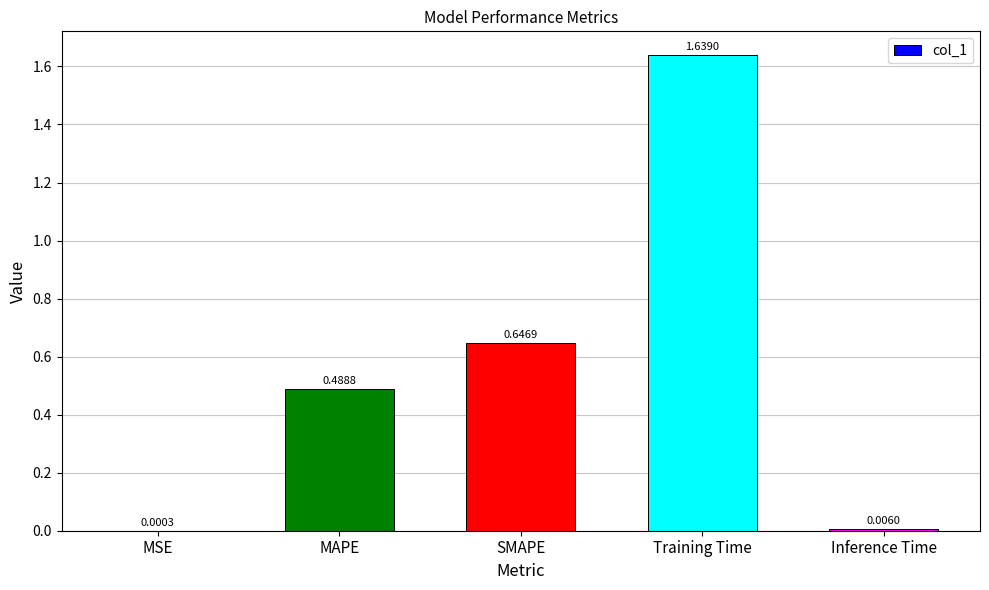

How many data points does each series have?

5